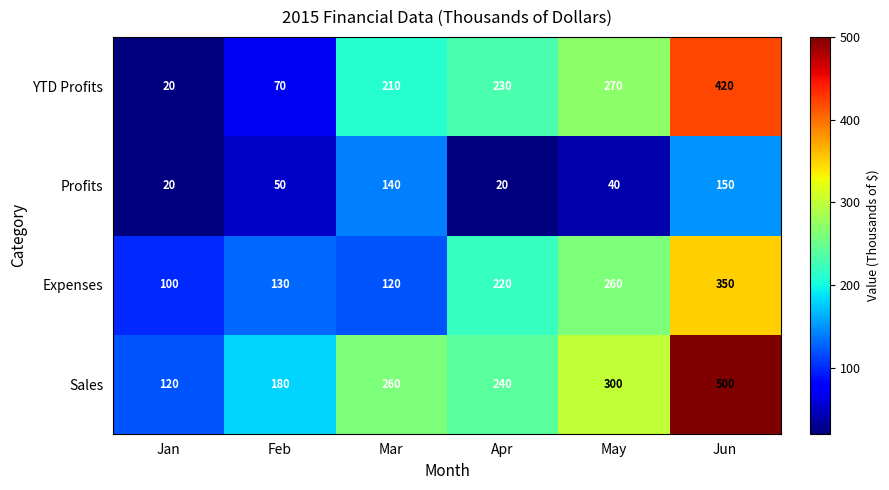

Reading left to right, transcribe all the data shown in this chart.

YTD Profits: Jan=20	Feb=70	Mar=210	Apr=230	May=270	Jun=420
Profits: Jan=20	Feb=50	Mar=140	Apr=20	May=40	Jun=150
Expenses: Jan=100	Feb=130	Mar=120	Apr=220	May=260	Jun=350
Sales: Jan=120	Feb=180	Mar=260	Apr=240	May=300	Jun=500